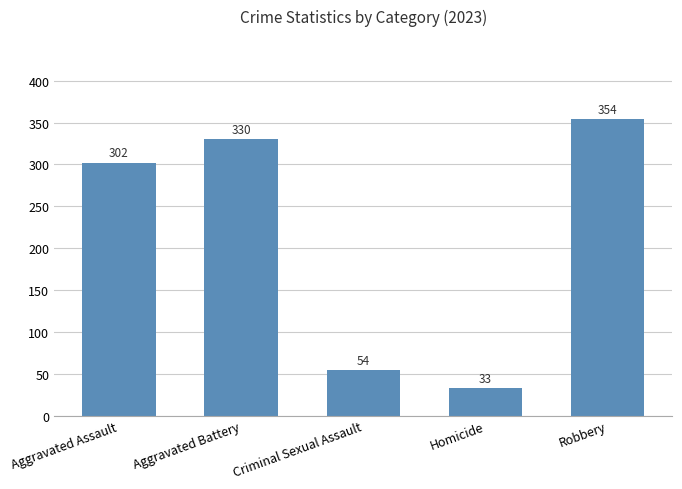

Are the bars grouped side by side (vs. stacked)?

No